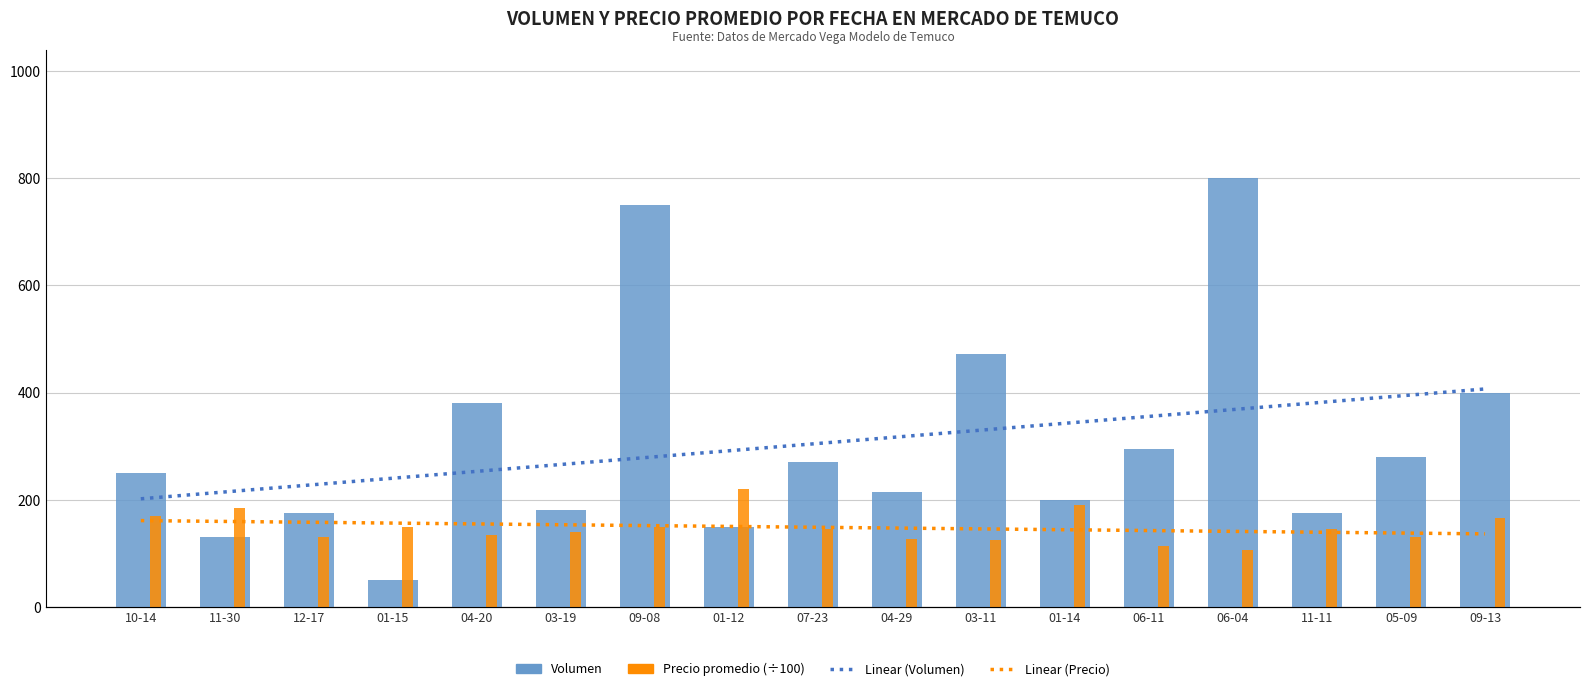

What is the difference between the highest and lowest values at 01-14?

18856.0